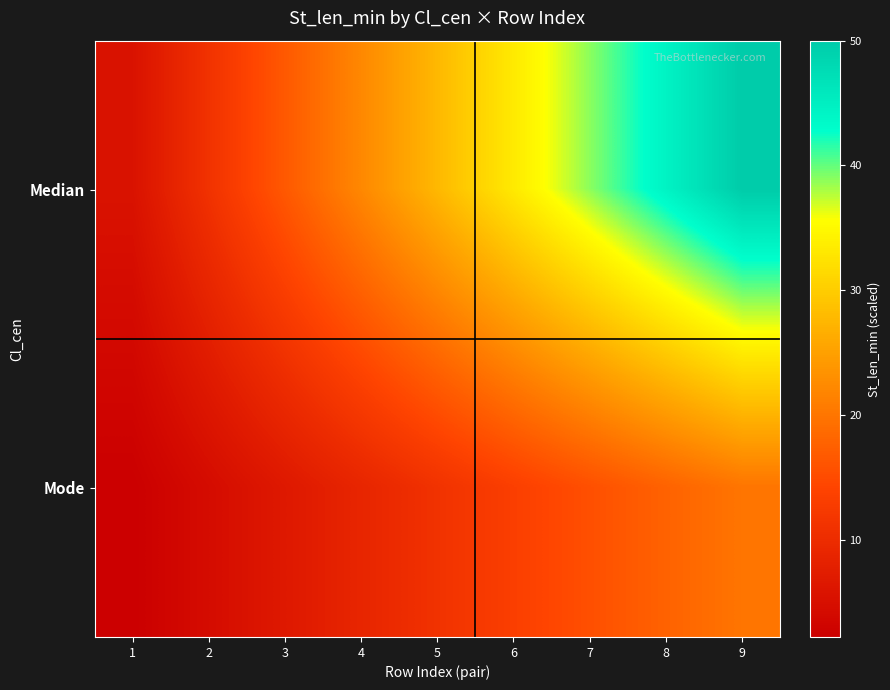

Reading left to right, what are all the values shown in this chart?

Median: 1=5.6	2=11.1	3=16.7	4=22.2	5=27.8	6=33.3	7=38.9	8=44.4	9=50.0
Mode: 1=2.2	2=4.4	3=6.7	4=8.9	5=11.1	6=13.3	7=15.6	8=17.8	9=20.0